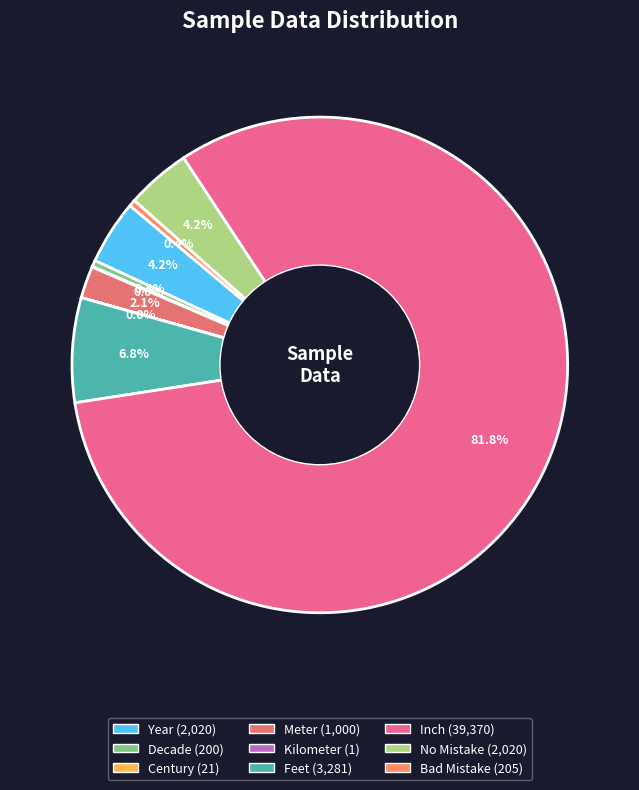

To the nearest percent, what portion does Inch represent?

82%